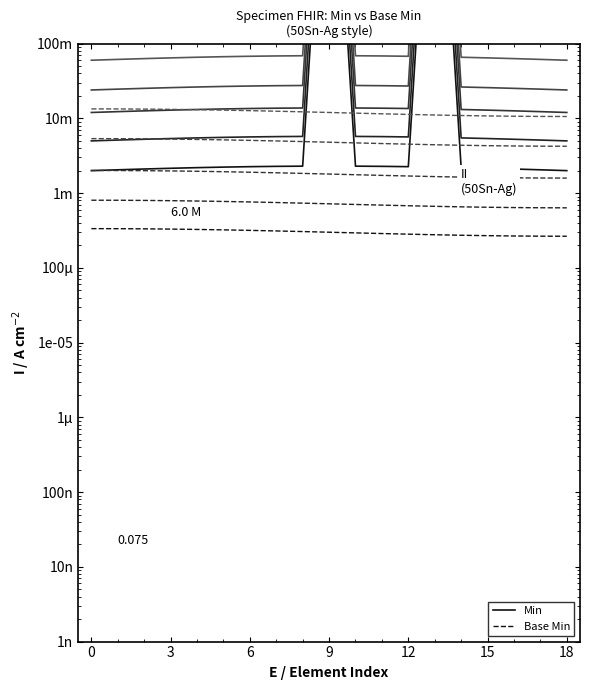

At which category is the sum across all series the highest?

9